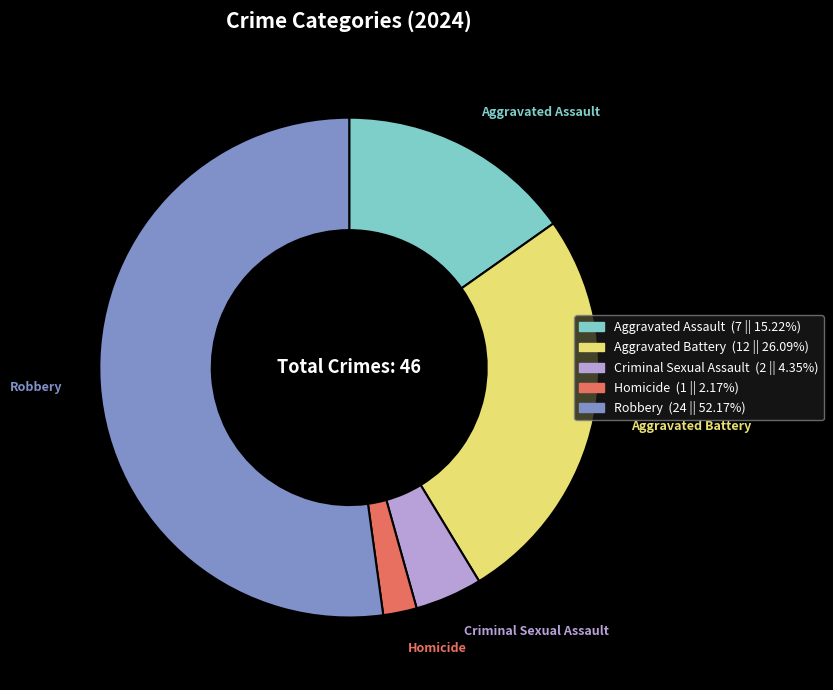

Do Aggravated Battery (12 || 26.09%) and Aggravated Assault (7 || 15.22%) together represent more than half of the pie?

No